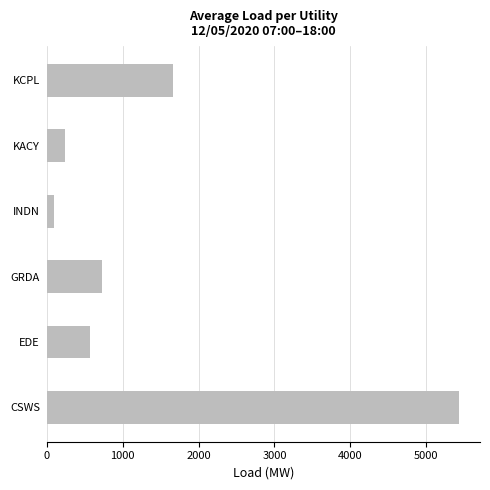

What is the difference between the maximum and minimum values?

5342.7